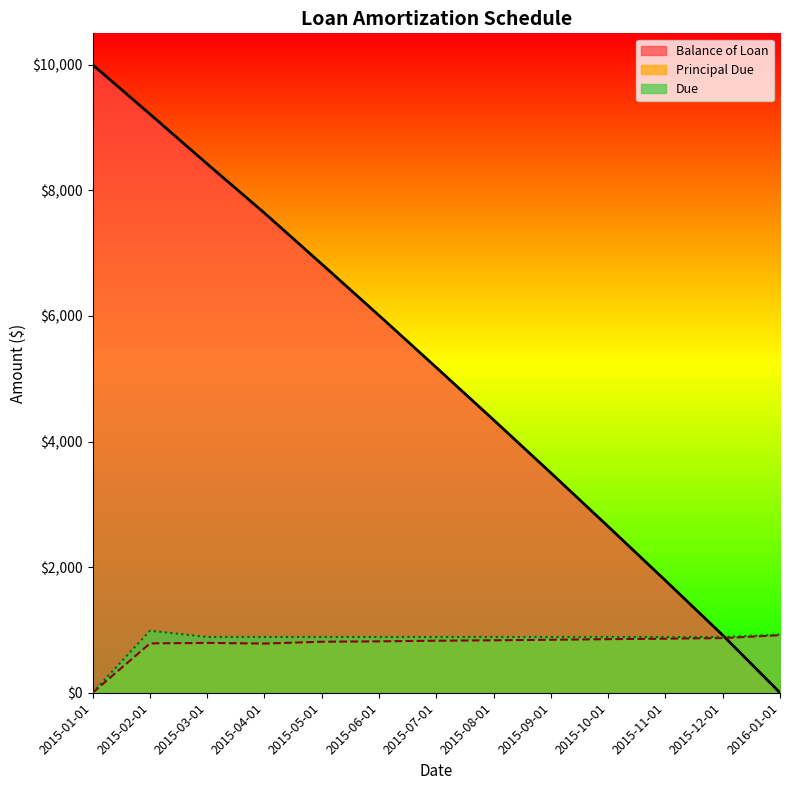

The Due series shows 925.8 at 2016-01-01. True or false?

True